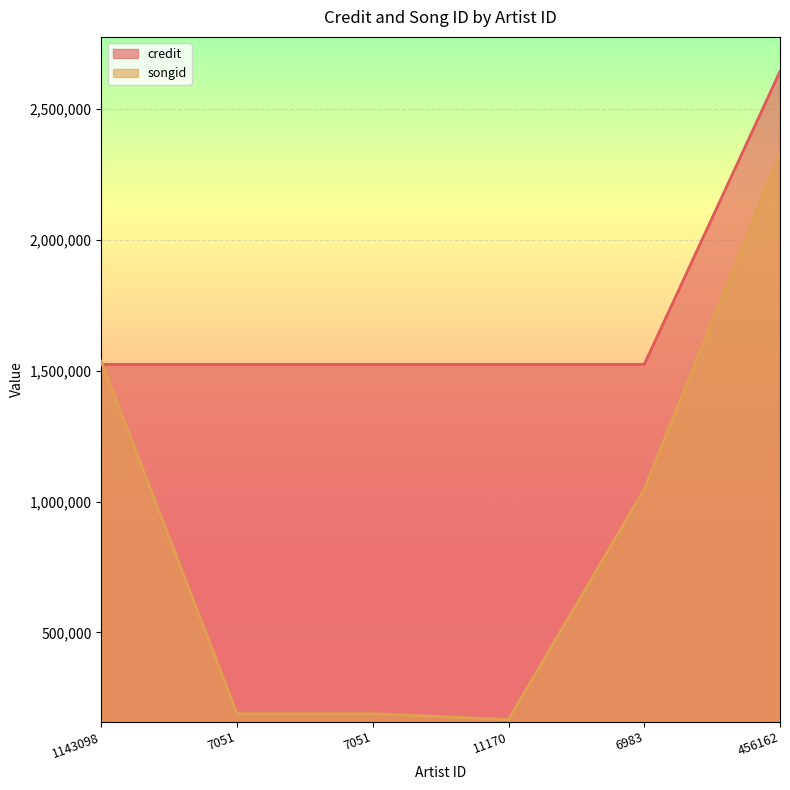

At which category is the sum across all series the highest?

456162